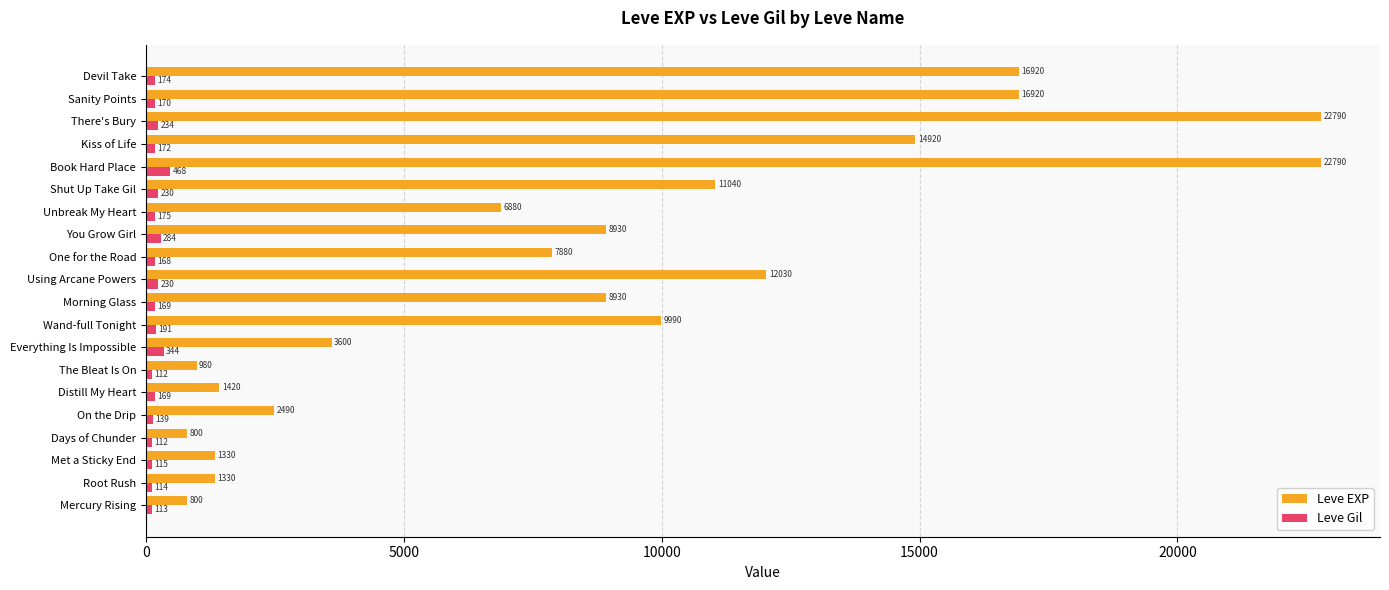

The Leve EXP series shows 7880 at One for the Road. True or false?

True